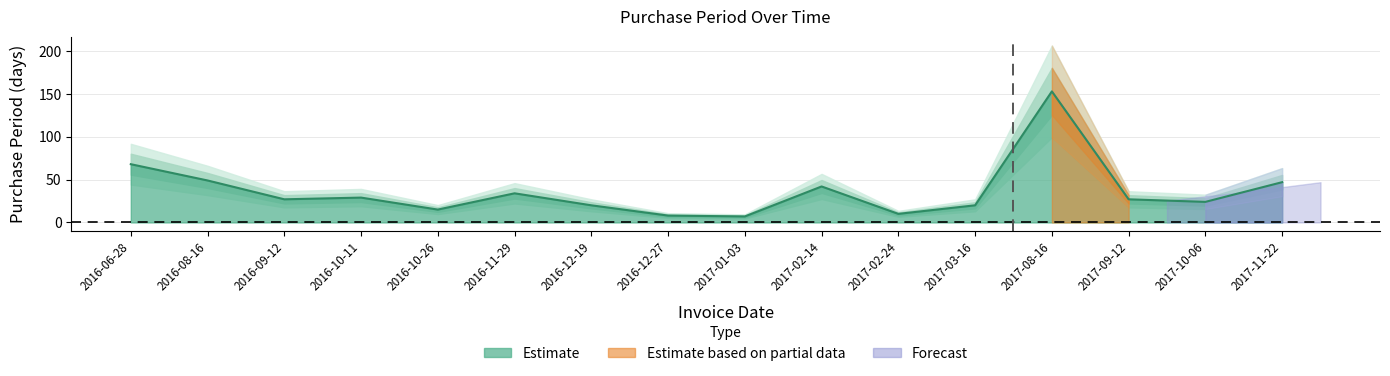

Where is the first local minimum?

2016-09-12